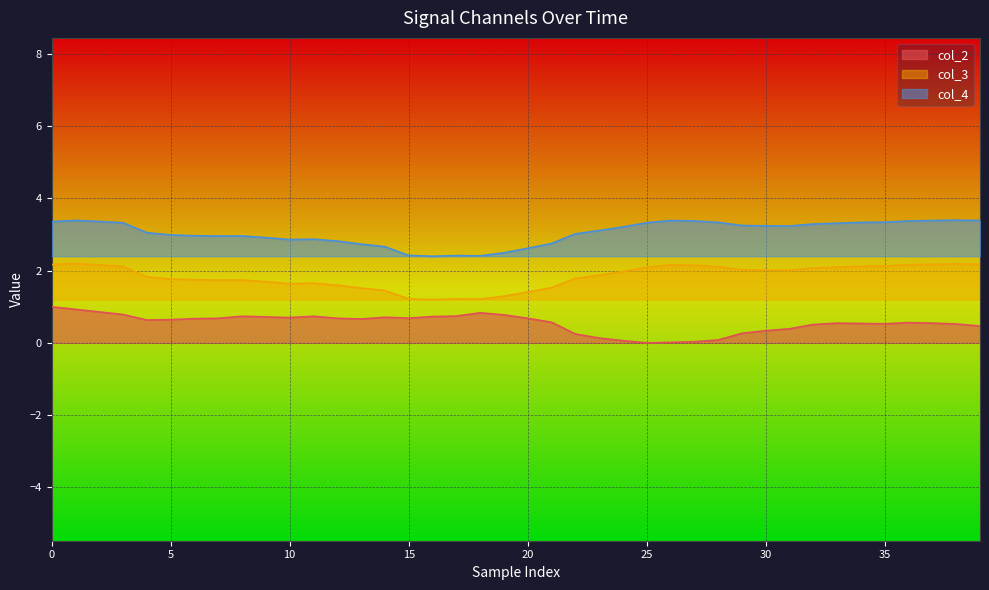

What is the spread (max minus min) of values at 30?

2.9